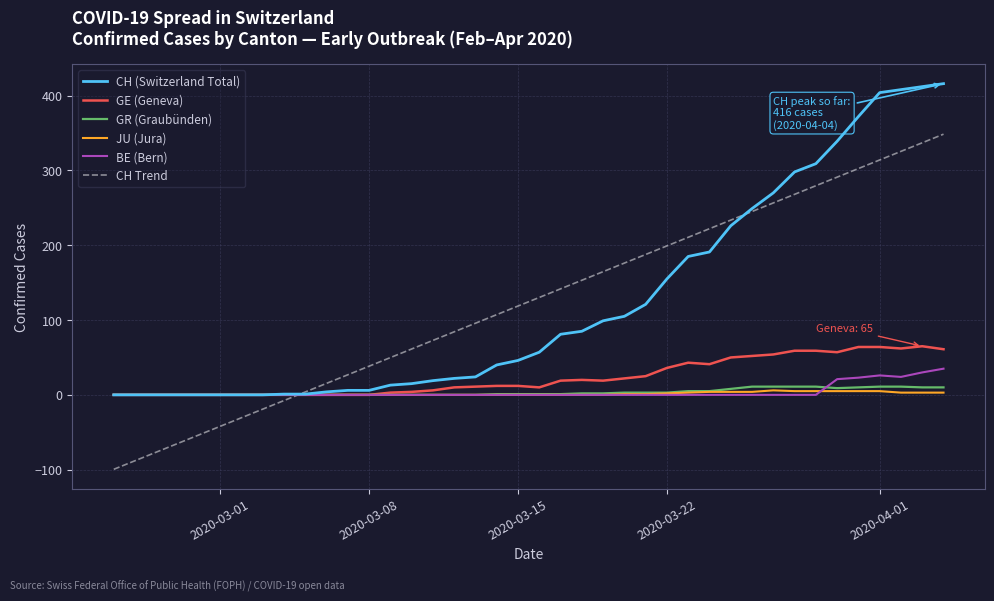

How many distinct data groups are displayed?

6